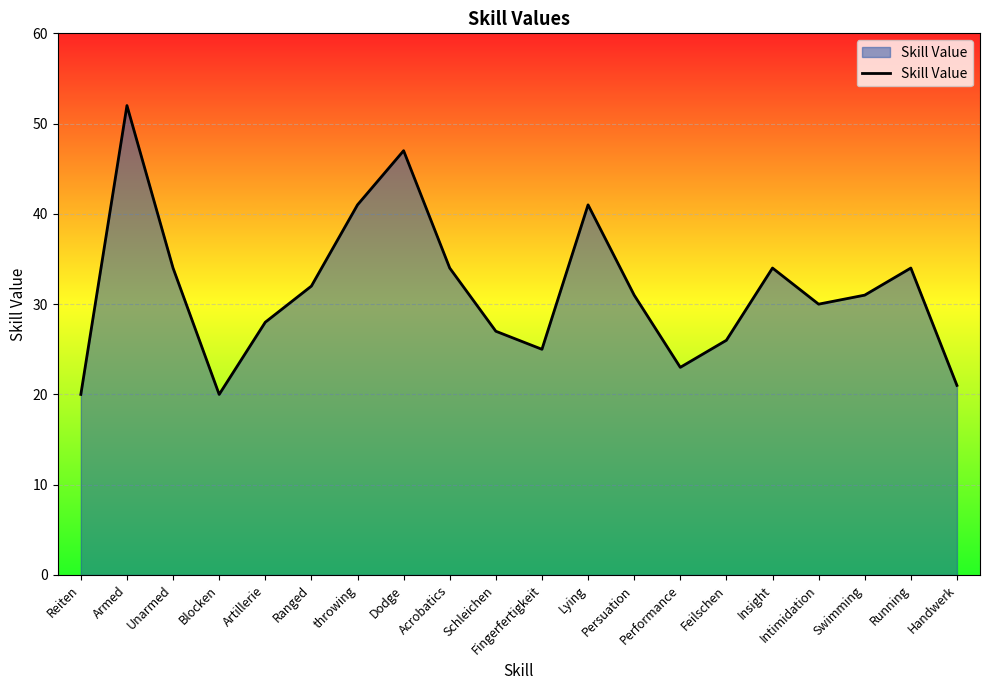

What is the difference between the values at Acrobatics and Dodge?

13